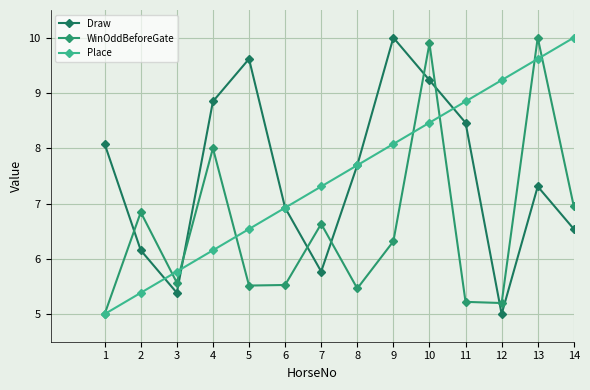

At which category is the sum across all series the highest?

10